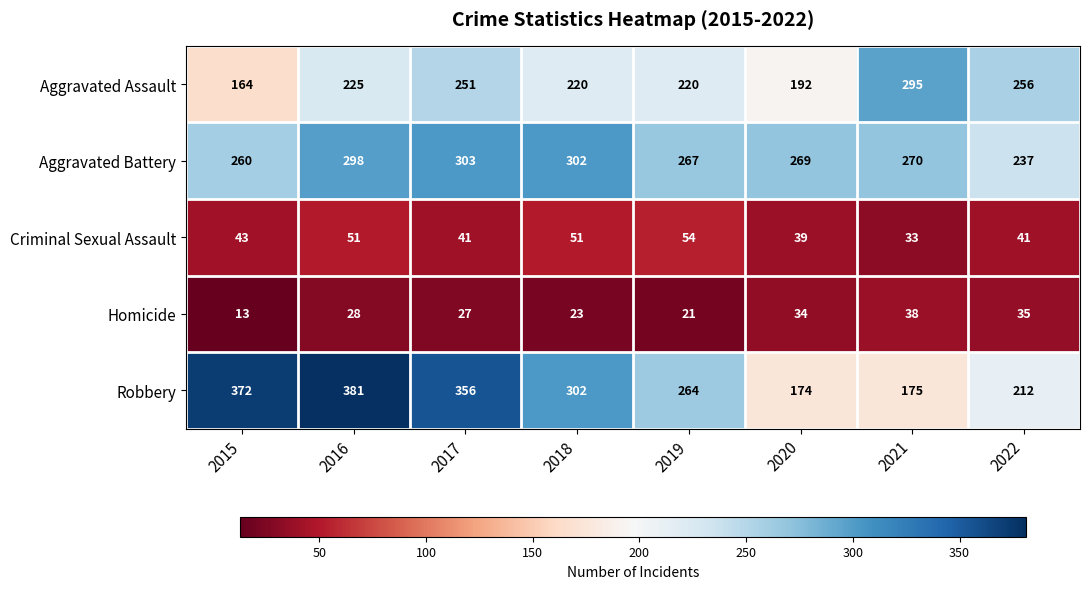

What is the total value across all series at 2019?

826